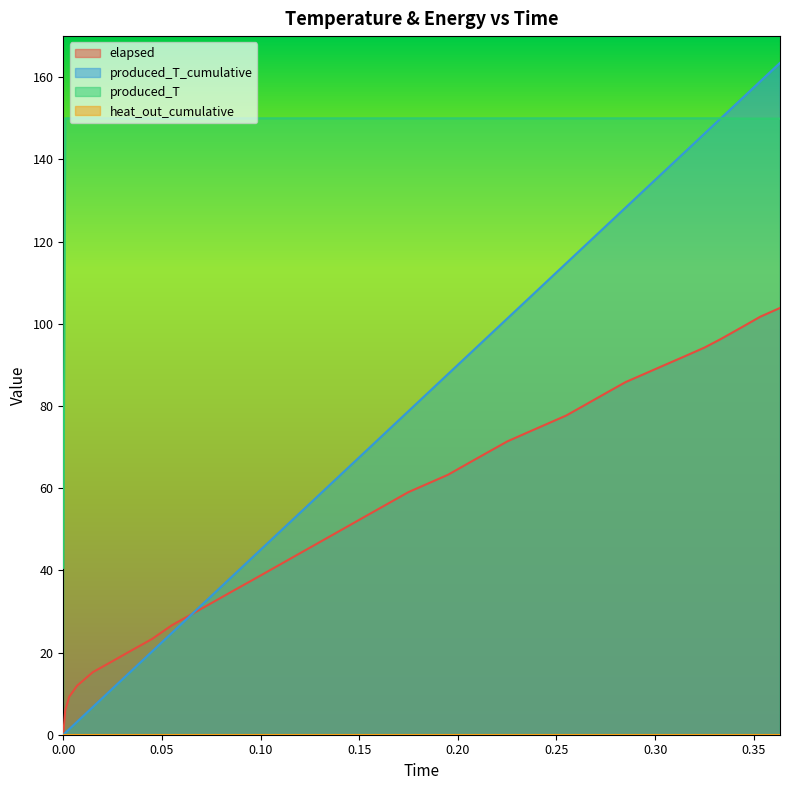

Which series has the largest range (max minus min)?

produced_T_cumulative